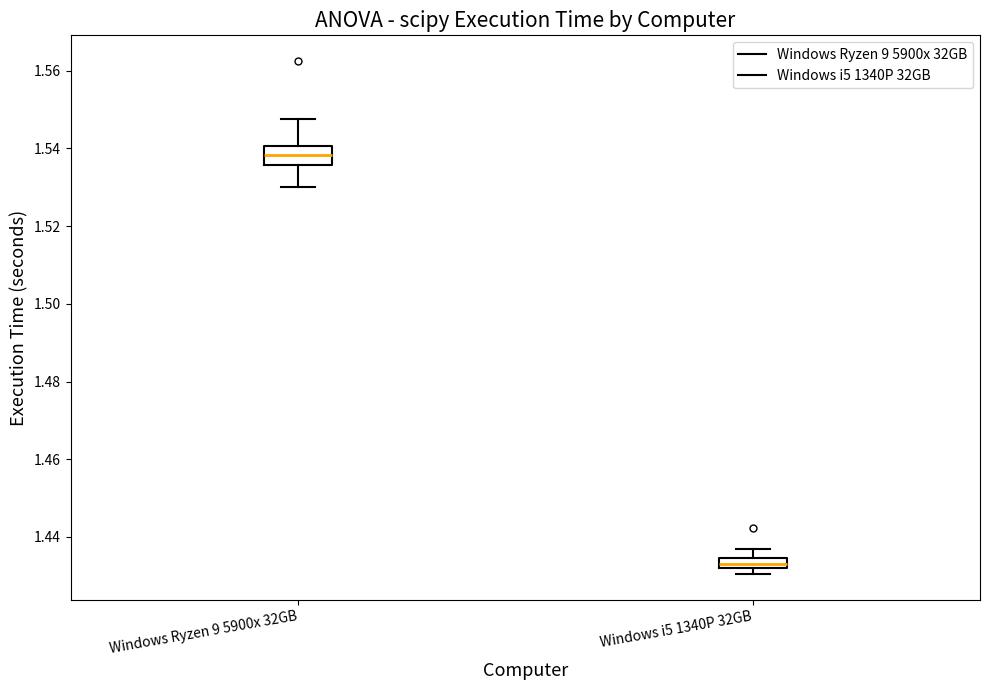

Which box's median line is the lowest?

Windows i5 1340P 32GB